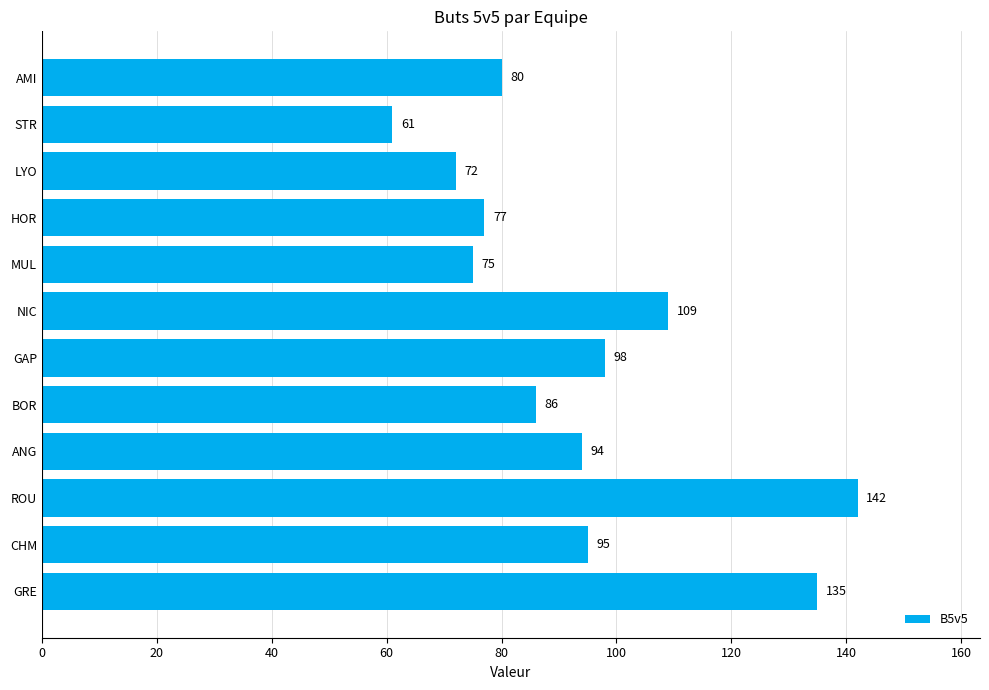

What is the difference between the second highest and minimum values?

74